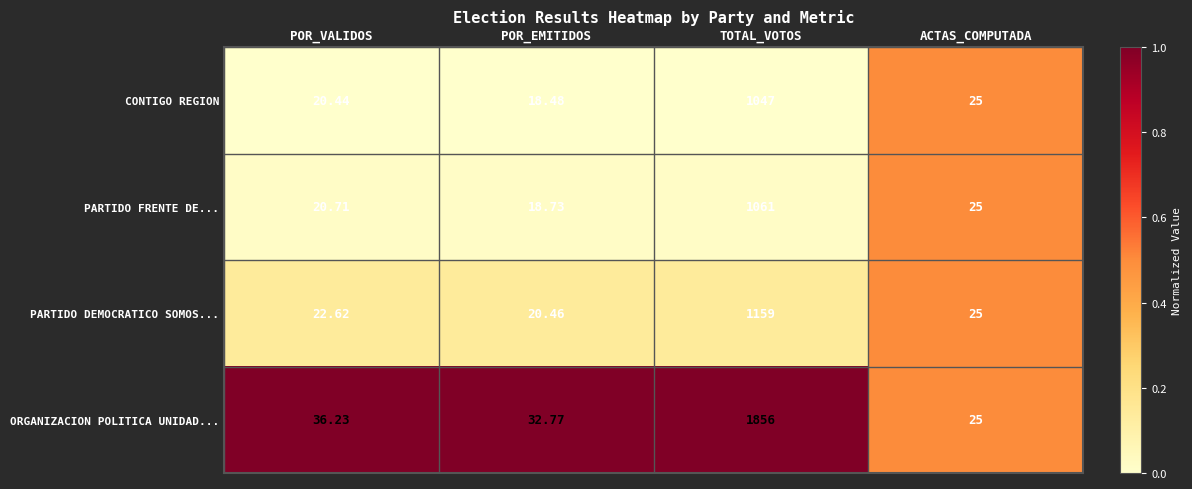

Which series has the largest total across all categories?

ORGANIZACION POLITICA UNIDAD...